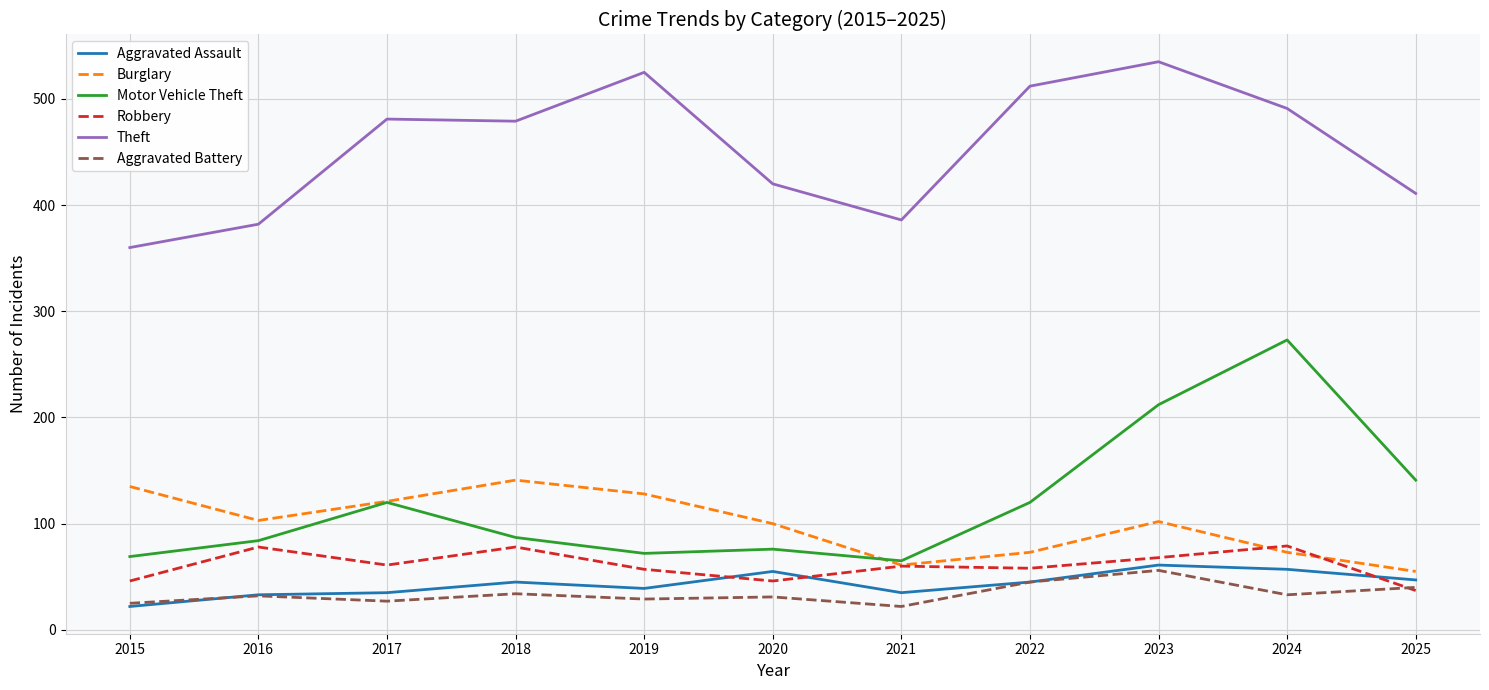

True or false: Theft and Burglary cross at least once.

False